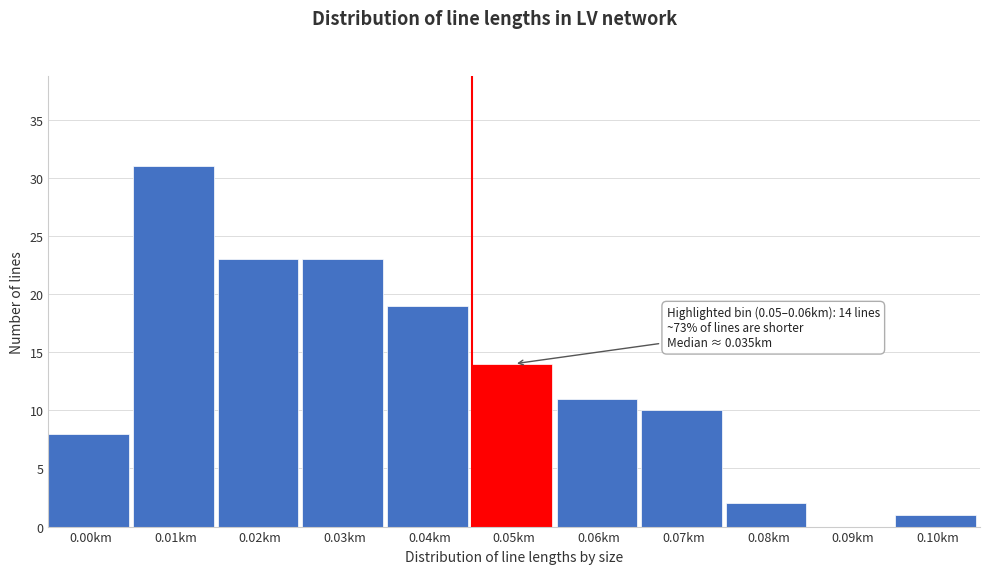

Reading left to right, extract all data points from this chart.

0.00km=8	0.01km=31	0.02km=23	0.03km=23	0.04km=19	0.05km=14	0.06km=11	0.07km=10	0.08km=2	0.09km=0	0.10km=1